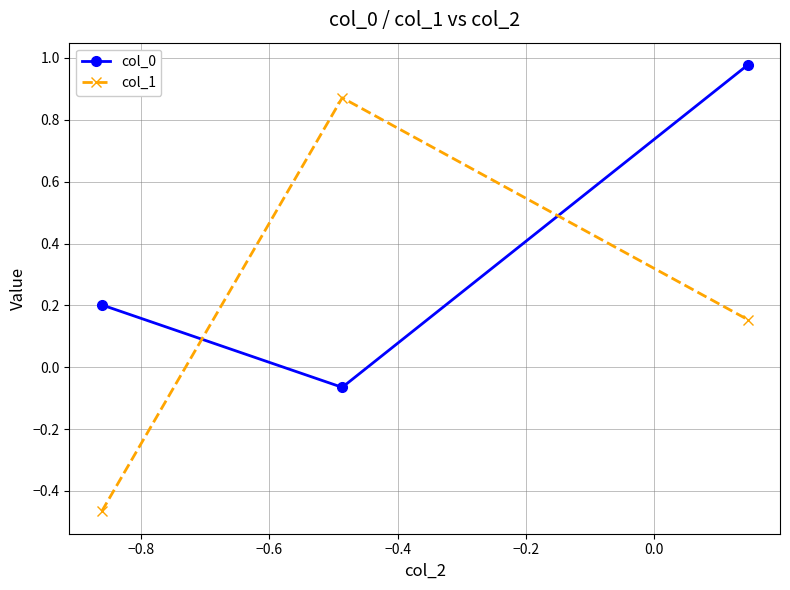

What is the average value of the col_0 series?

0.4